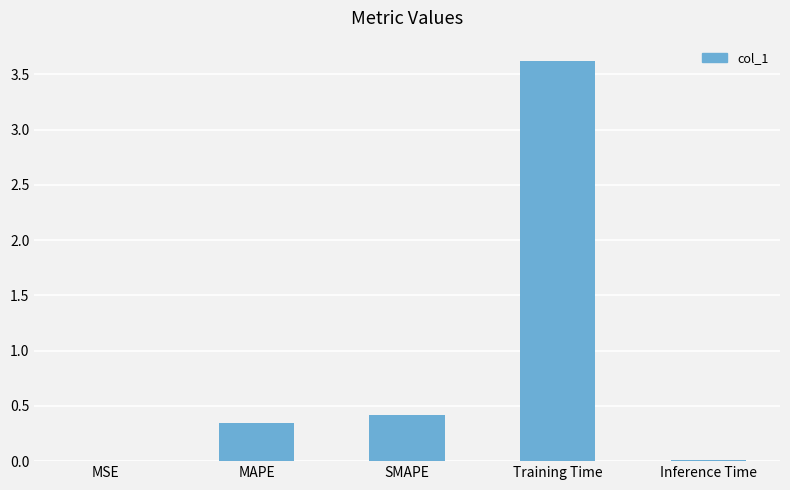

What is the maximum value shown in the chart?

3.6